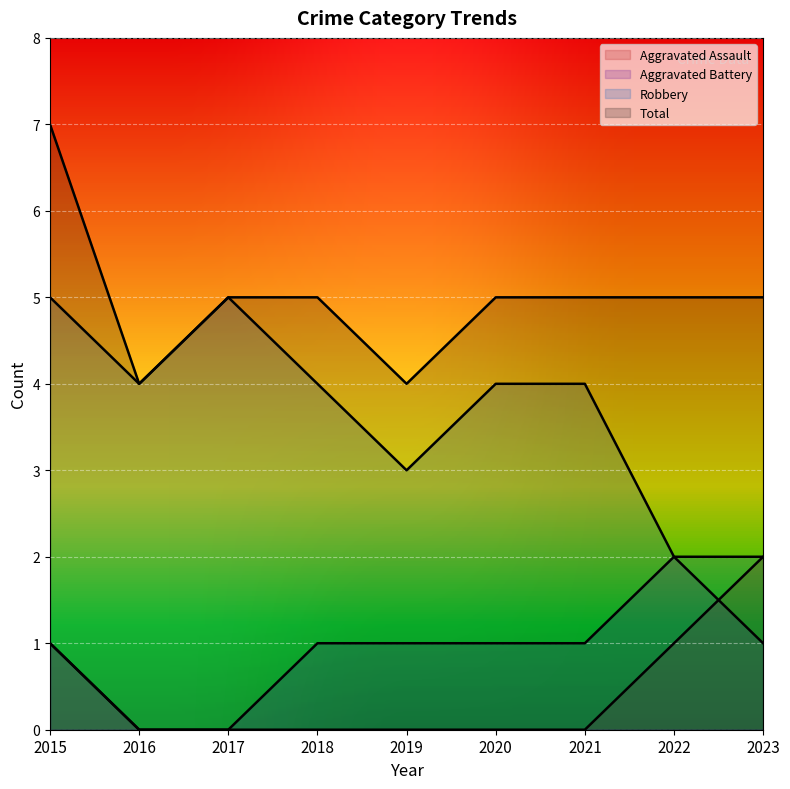

True or false: Aggravated Assault and Robbery cross at least once.

False